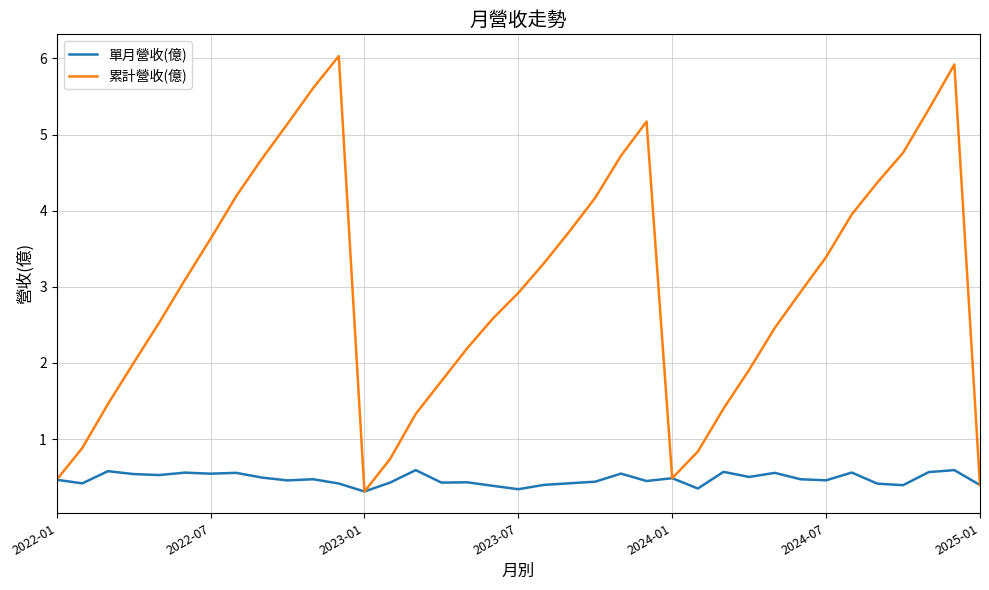

Which series has the largest total across all categories?

累計營收(億)